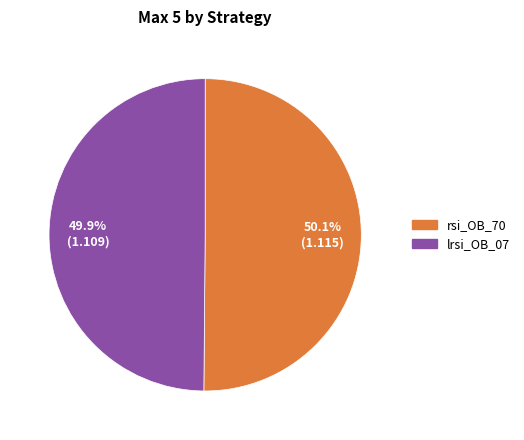

Is it true that rsi_OB_70 is 57% of the pie?

False